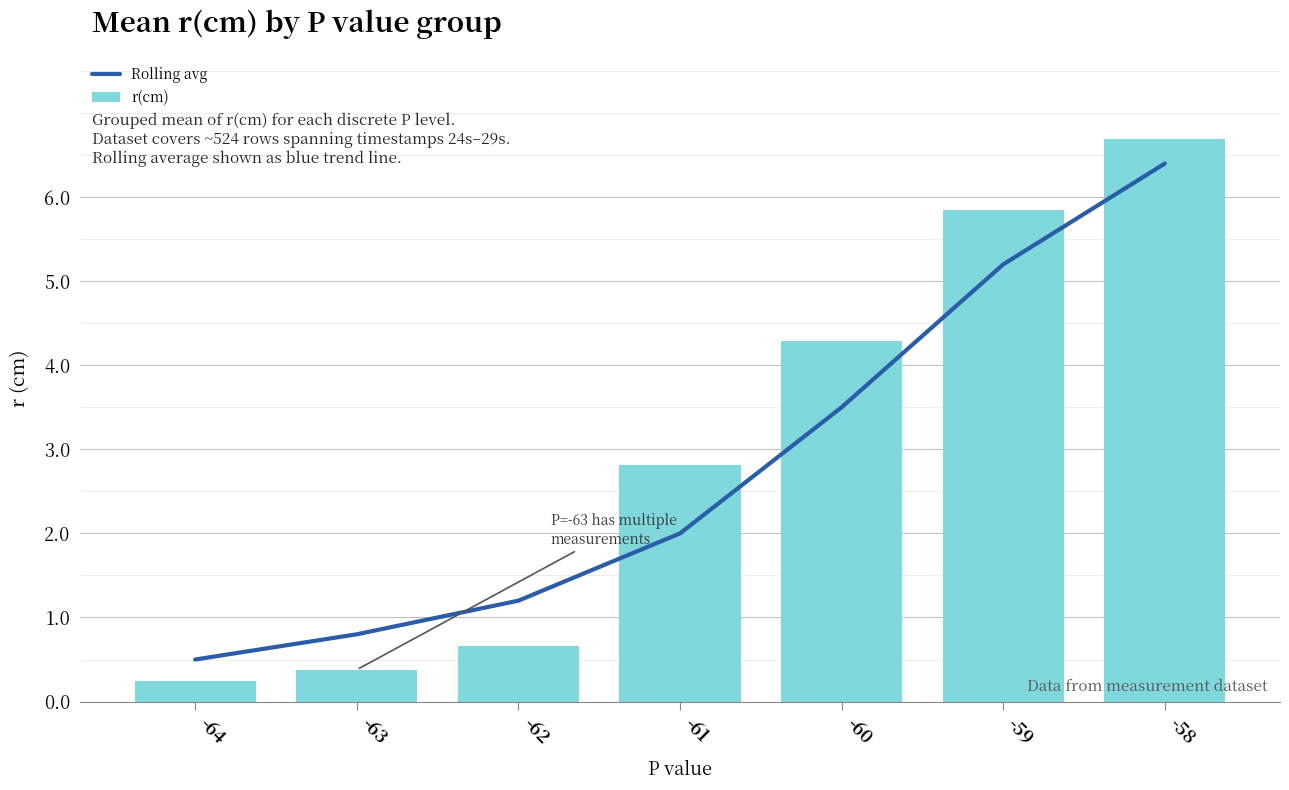

Where does the r(cm) series first go above 2?

-61